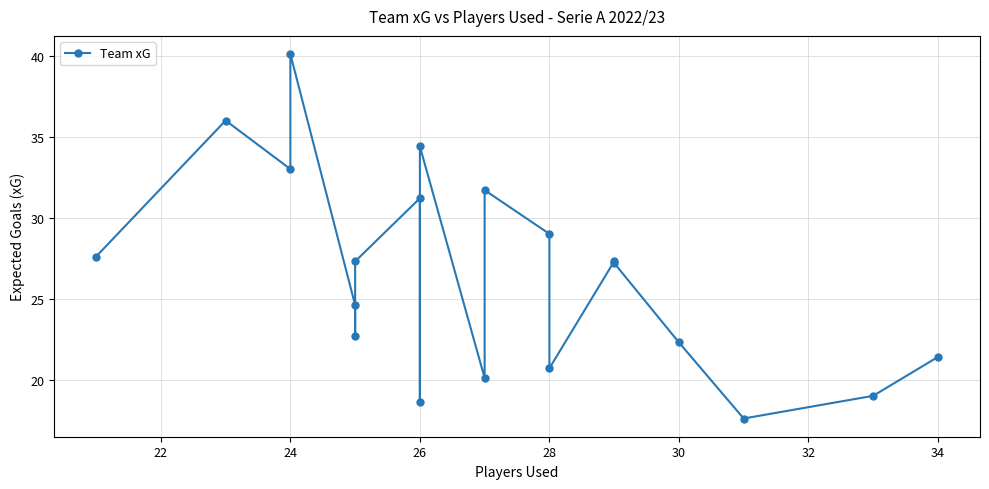

How many lines are shown in the chart?

1